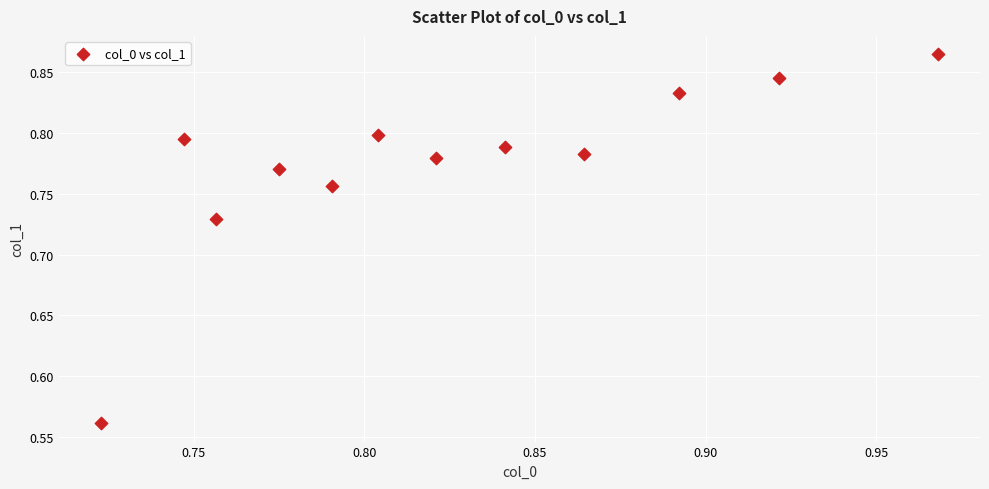

What is the range of Y values (max minus min)?

0.3